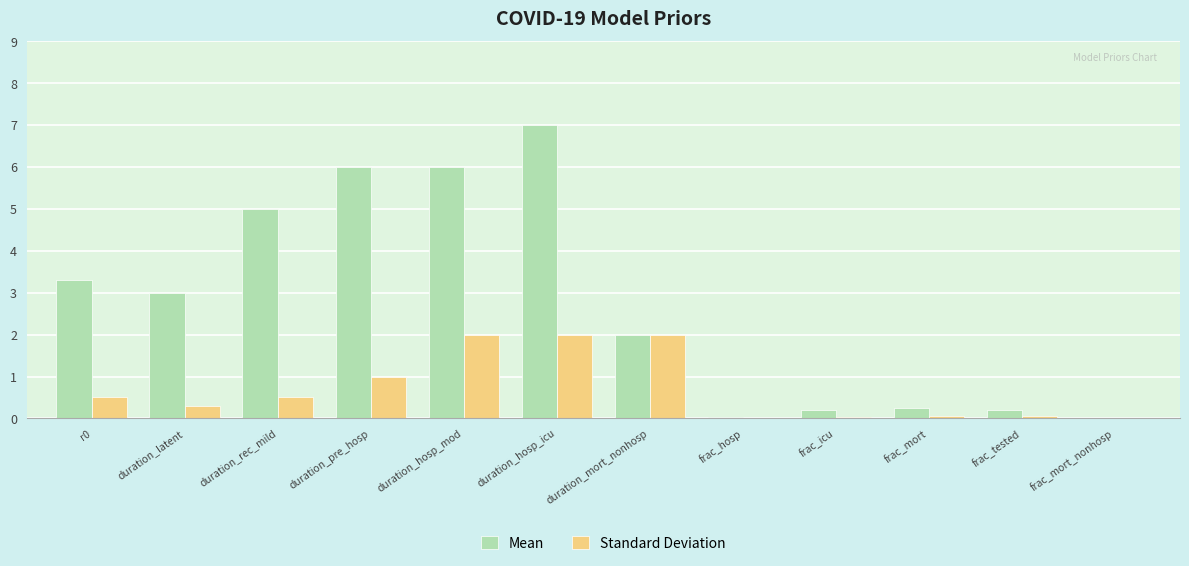

What is the maximum value for Mean?

7.0